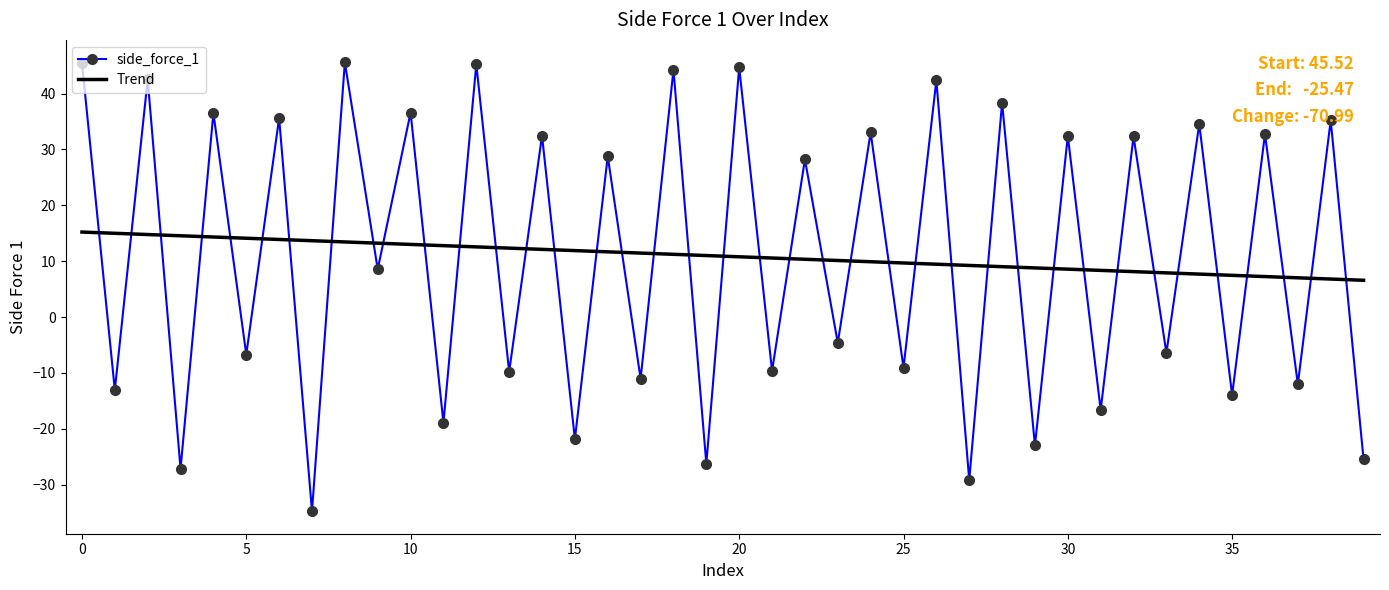

True or false: side_force_1 has more than 0 points higher than both neighbors.

True